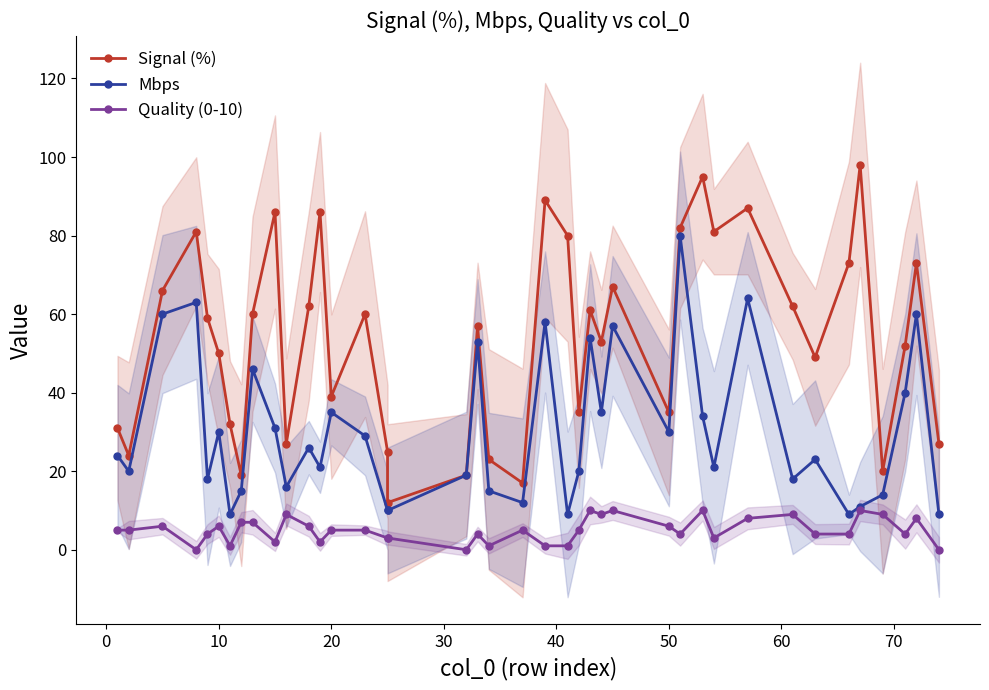

True or false: Signal (%) and Mbps cross at least once.

False